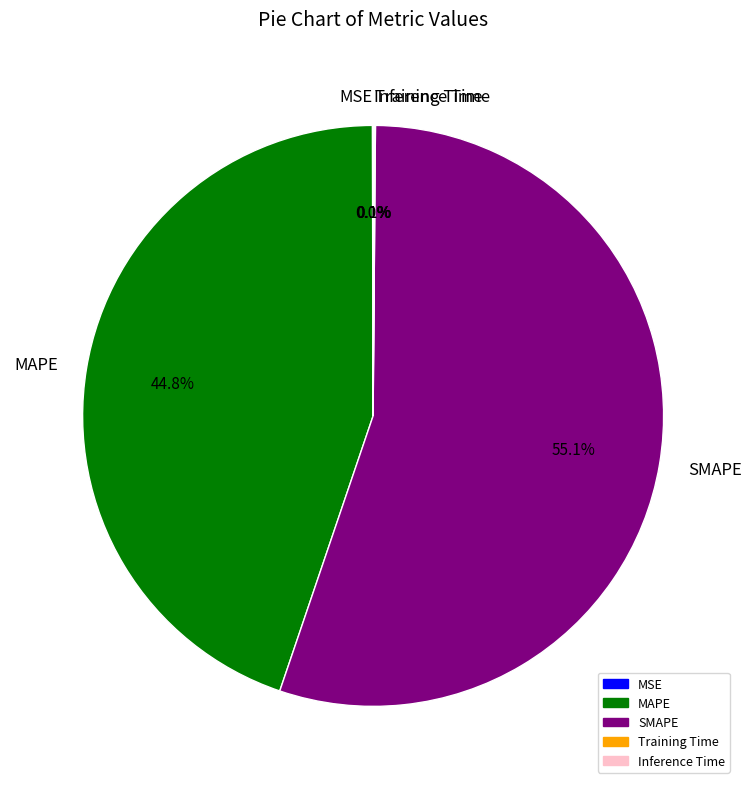

Which slice is the largest?

SMAPE